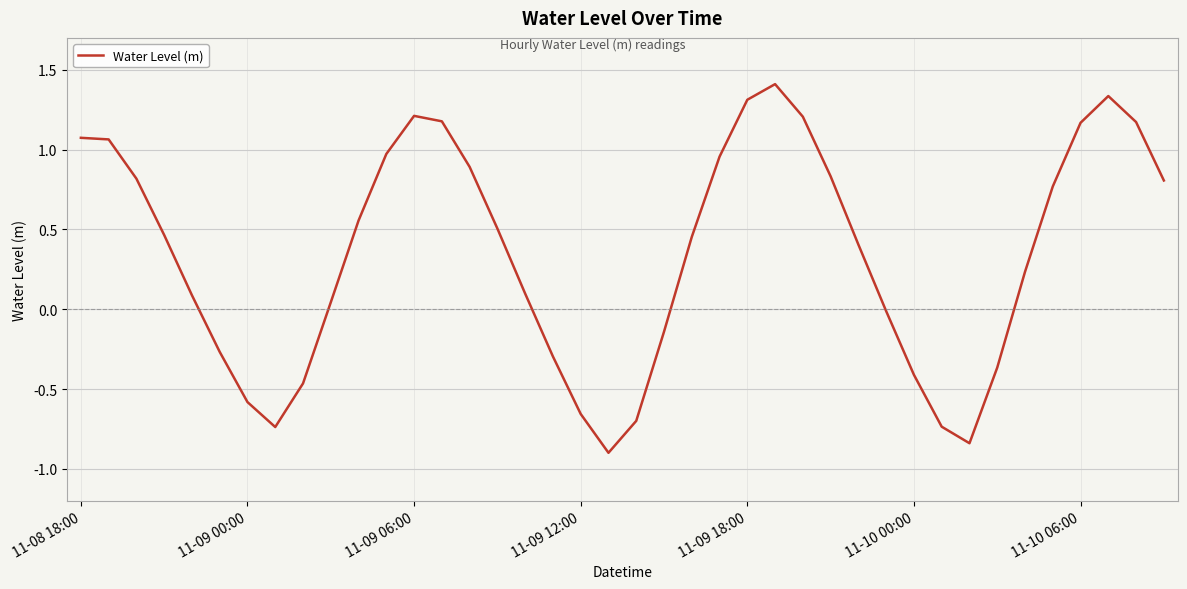

How many positive values are there?

26